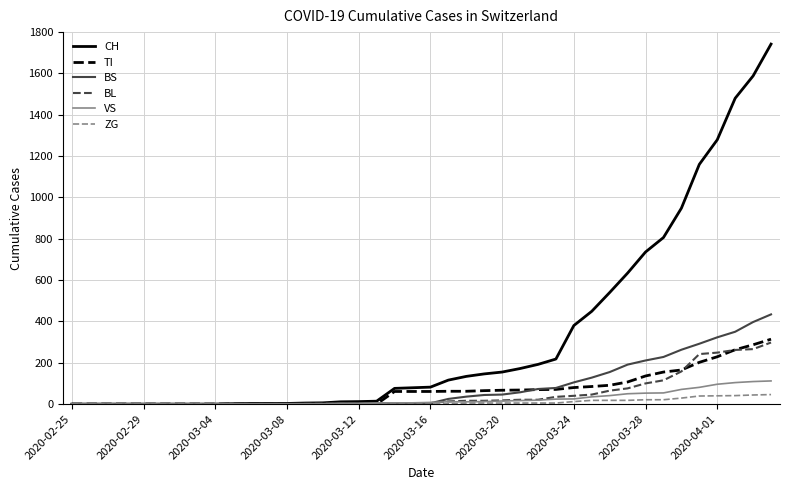

Which series ends up on top after the final intersection of TI and VS?

TI